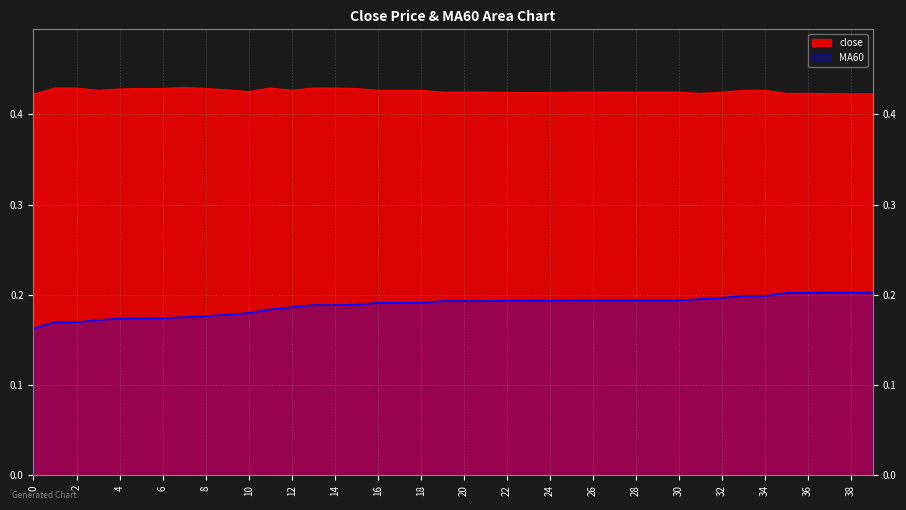

Reading left to right, extract all data points from this chart.

close: 0.4	0.4	0.4	0.4	0.4	0.4	0.4	0.4	0.4	0.4	0.4	0.4	0.4	0.4	0.4	0.4	0.4	0.4	0.4	0.4	0.4	0.4	0.4	0.4	0.4	0.4	0.4	0.4	0.4	0.4	0.4	0.4	0.4	0.4	0.4	0.4	0.4	0.4	0.4	0.4
MA60: 0.2	0.2	0.2	0.2	0.2	0.2	0.2	0.2	0.2	0.2	0.2	0.2	0.2	0.2	0.2	0.2	0.2	0.2	0.2	0.2	0.2	0.2	0.2	0.2	0.2	0.2	0.2	0.2	0.2	0.2	0.2	0.2	0.2	0.2	0.2	0.2	0.2	0.2	0.2	0.2